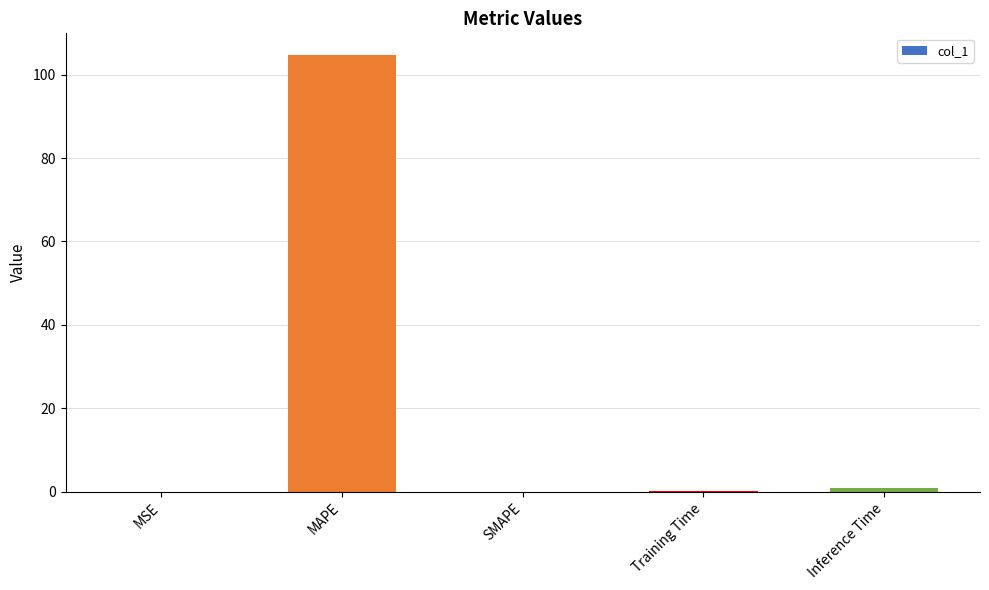

Is it true that the value at Training Time is 0.1?

True